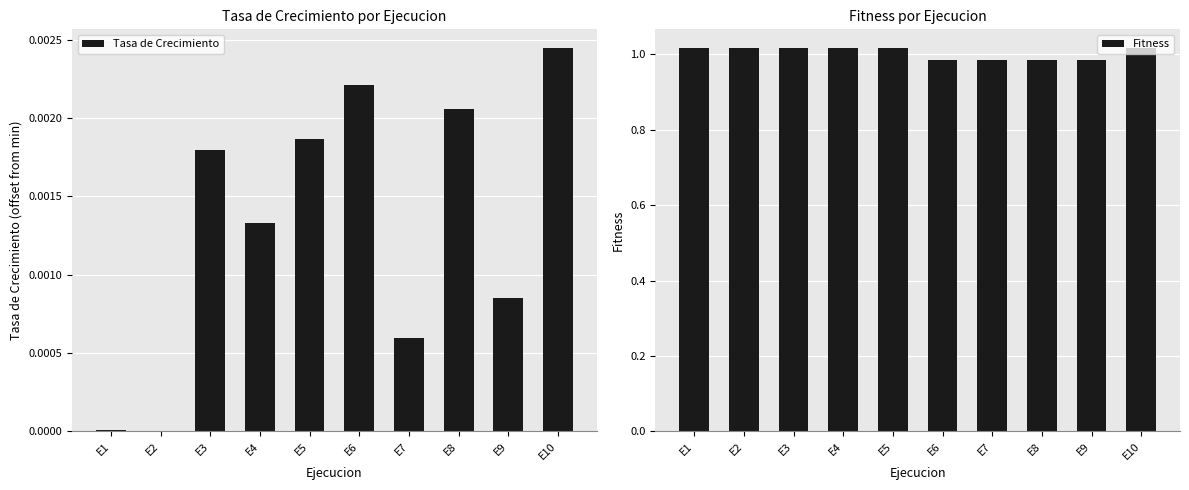

At which category is the sum across all series the highest?

E10